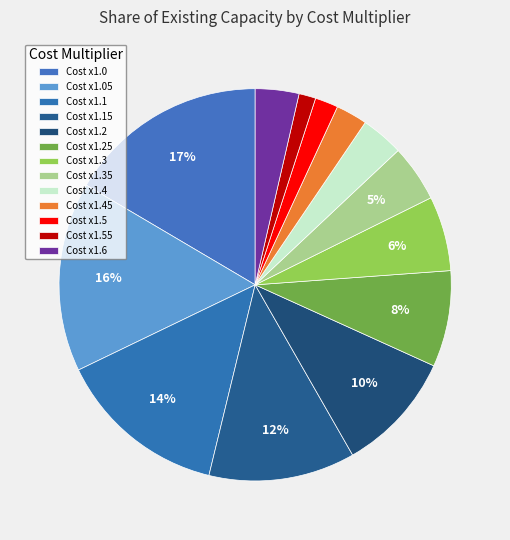

Count the number of slices in the pie.

13